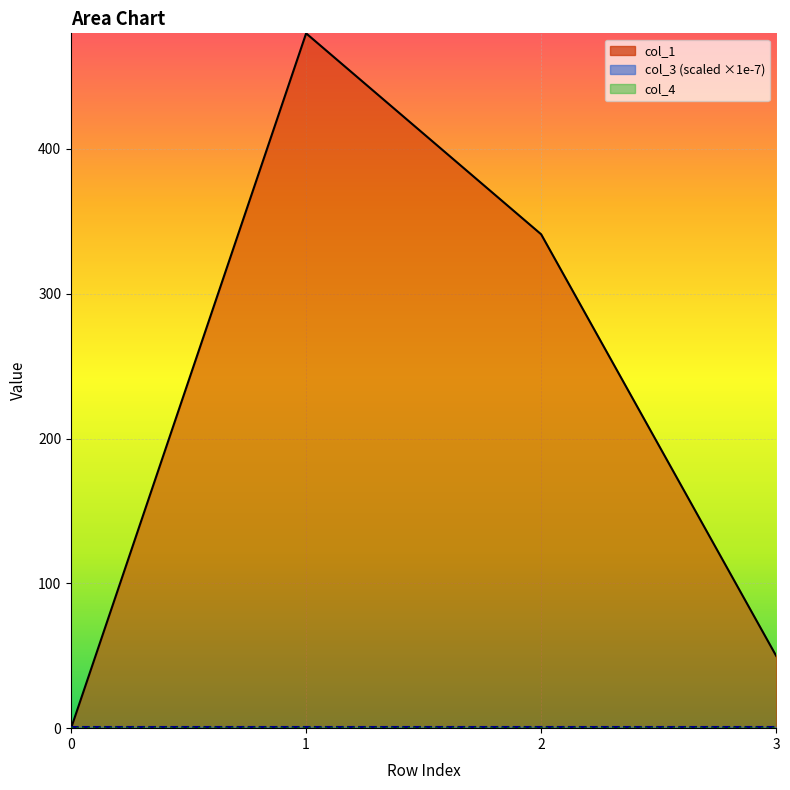

Where is col_3_line nearest to the value 0?

3